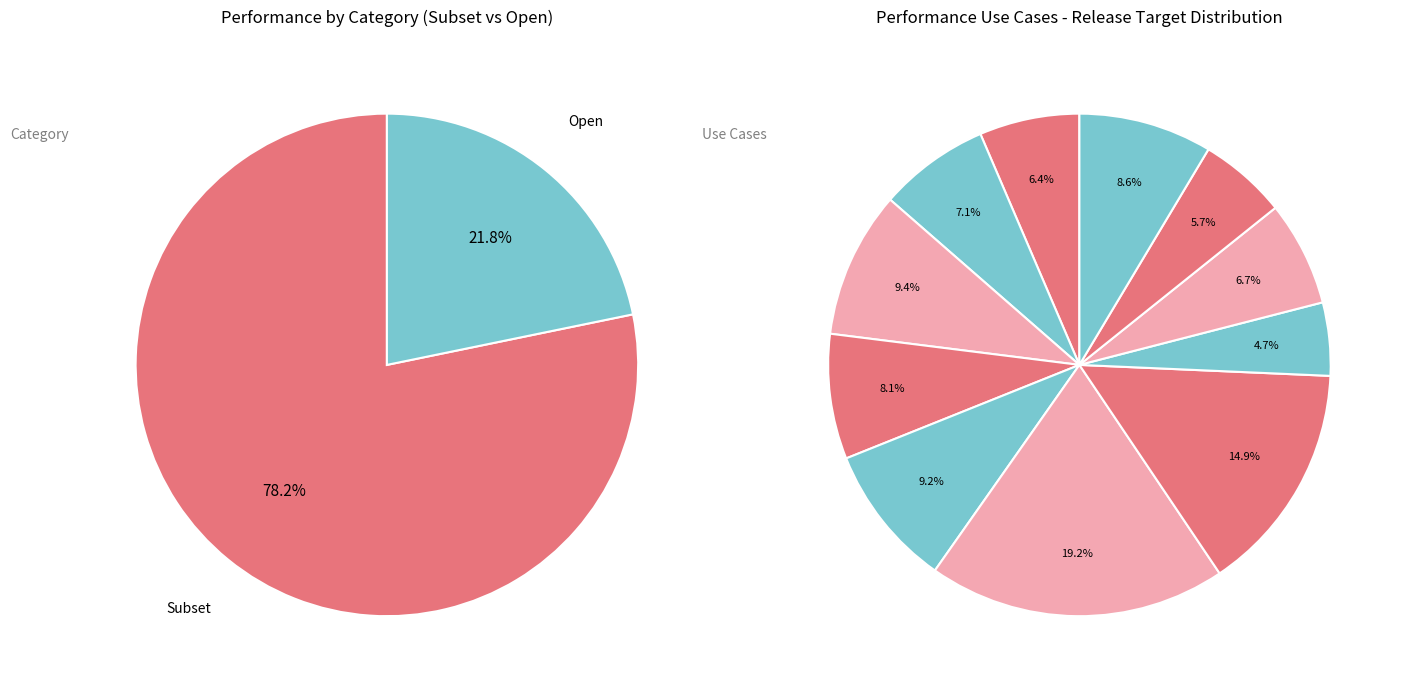

The Open slice represents 19% of the pie. True or false?

False